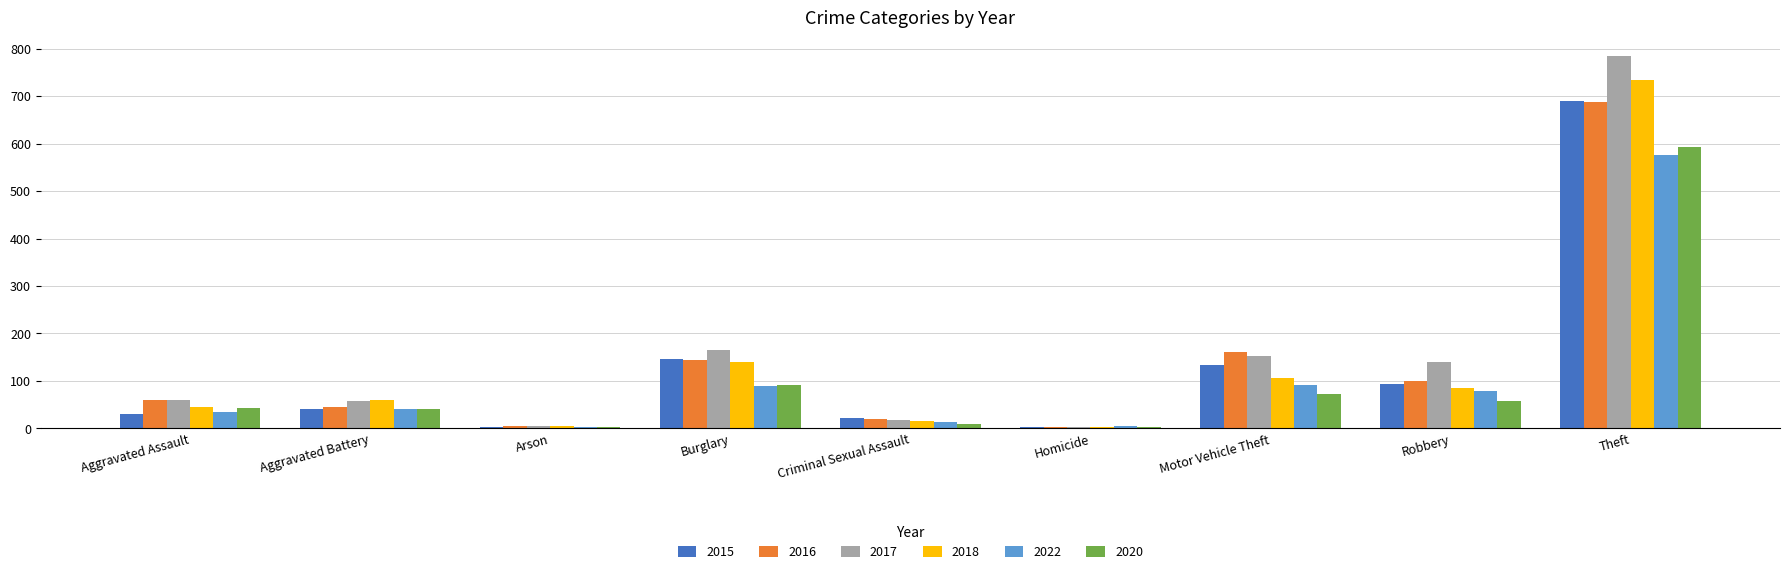

Between Aggravated Battery and Motor Vehicle Theft, which series saw the biggest shift?

2016